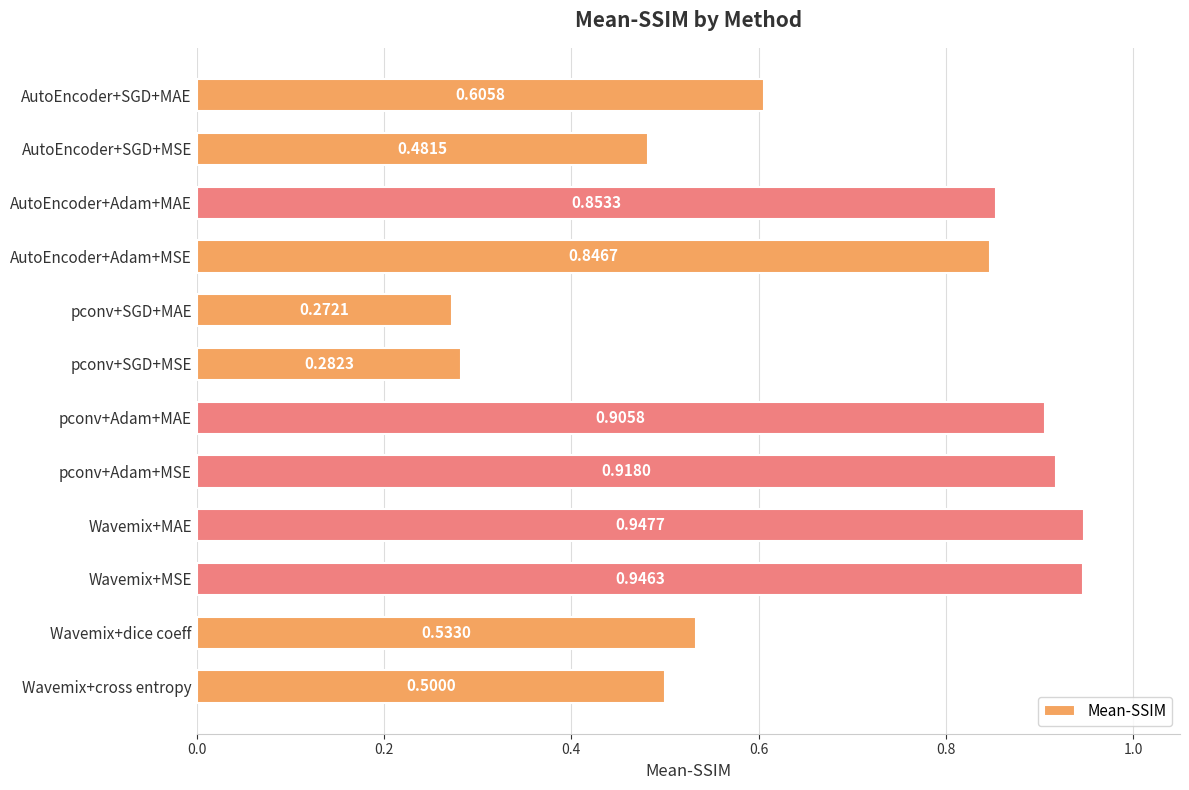

List the labels in order of value, smallest first.

pconv+SGD+MAE, pconv+SGD+MSE, AutoEncoder+SGD+MSE, Wavemix+cross entropy, Wavemix+dice coeff, AutoEncoder+SGD+MAE, AutoEncoder+Adam+MSE, AutoEncoder+Adam+MAE, pconv+Adam+MAE, pconv+Adam+MSE, Wavemix+MSE, Wavemix+MAE